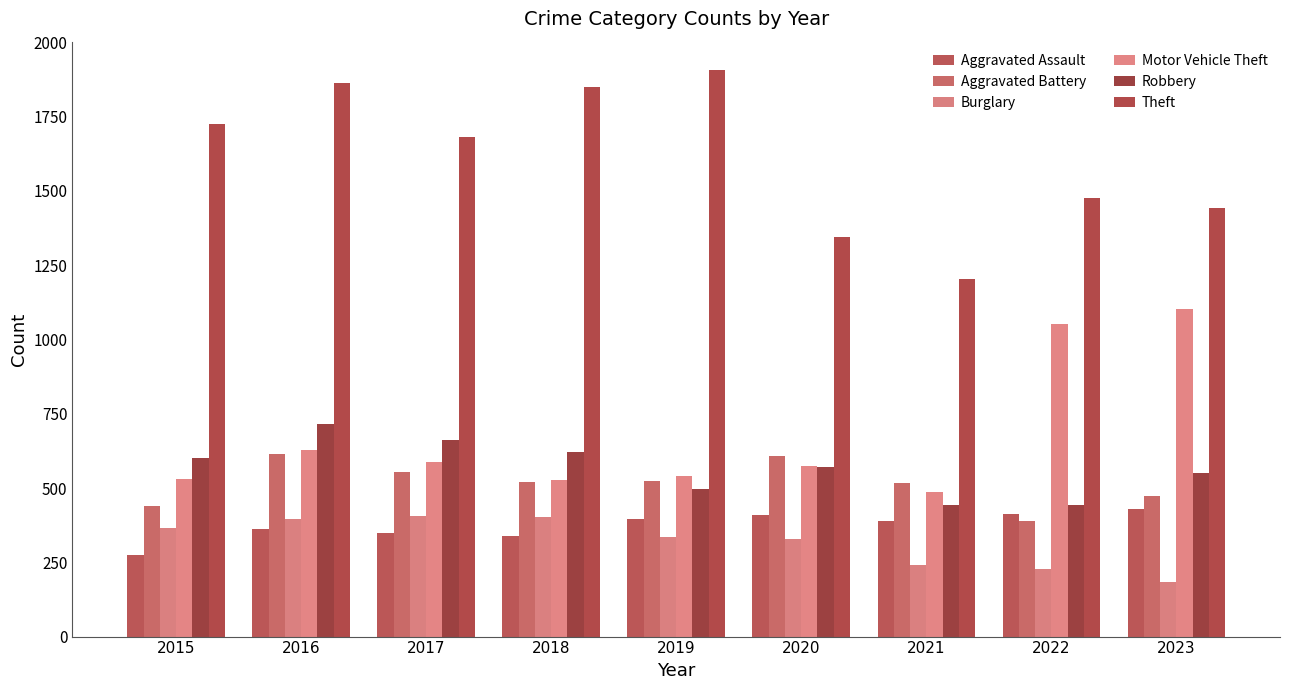

At which category does the chart reach its minimum across all series?

2023